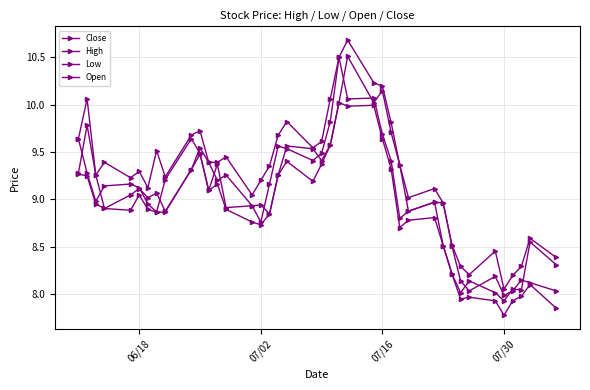

Reading right to left, what are all the values shown in this chart?

Close: 8.3	8.6	8.0	8.1	7.9	8.0	8.1	8.0	8.2	8.5	9.0	8.9	8.8	9.4	9.7	10.1	10.1	10.5	9.8	9.5	9.4	9.5	9.6	9.2	8.8	8.9	8.9	9.4	9.1	9.5	9.6	9.2	8.9	9.0	9.1	9.2	9.1	9.0	9.3	9.6
High: 8.4	8.6	8.3	8.2	8.1	8.5	8.2	8.3	8.5	9.0	9.1	9.0	9.4	9.8	10.2	10.2	10.7	10.5	10.1	9.6	9.5	9.8	9.7	9.4	9.2	9.0	9.4	9.4	9.4	9.7	9.7	9.2	9.5	9.1	9.3	9.2	9.4	9.3	10.1	9.6
Low: 7.9	8.1	8.0	7.9	7.8	7.9	8.0	8.0	8.2	8.5	8.8	8.8	8.7	9.3	9.6	10.0	10.0	10.0	9.6	9.4	9.2	9.4	9.3	8.8	8.7	8.8	8.9	9.2	9.1	9.5	9.3	8.9	8.9	8.9	9.0	8.9	8.9	9.0	9.2	9.3
Open: 8.0	8.1	8.2	8.0	8.0	8.2	8.0	8.1	8.5	9.0	9.0	8.9	9.4	9.7	10.1	10.0	10.5	10.0	9.6	9.4	9.5	9.6	9.3	8.8	8.9	8.9	9.3	9.2	9.4	9.5	9.3	8.9	9.1	9.0	9.1	9.0	8.9	9.3	9.8	9.3